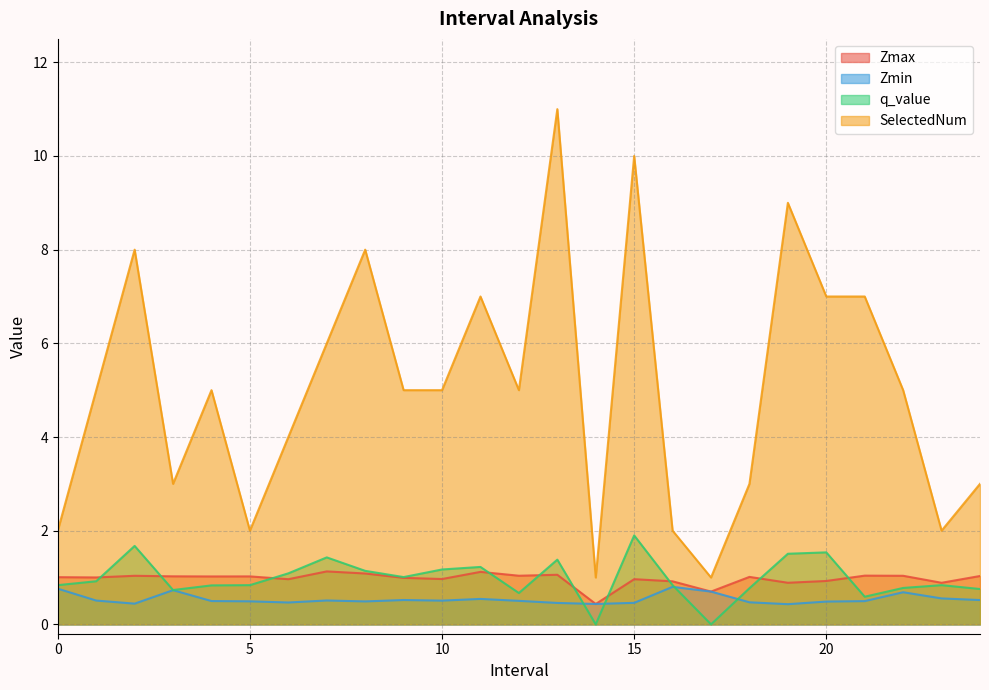

Count the number of categories in the chart.

25